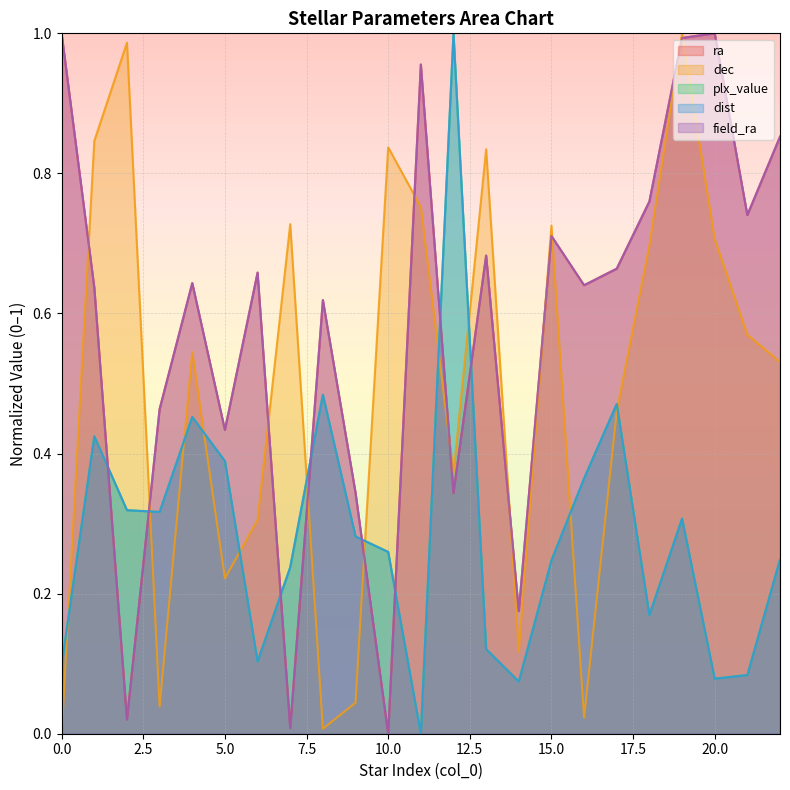

What is the total value across all series at 10?

1.4